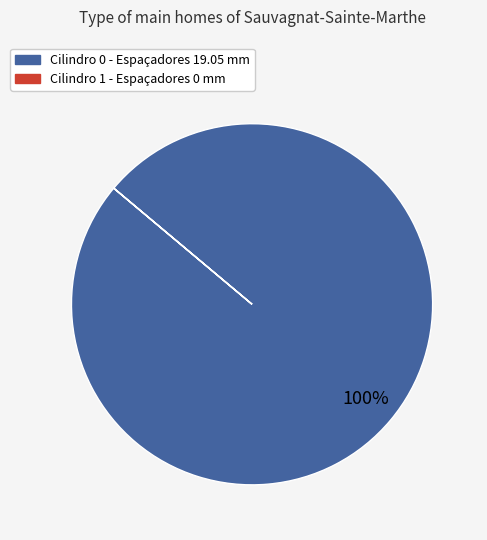

To the nearest percent, what percentage of the pie is Cilindro 0?

100%